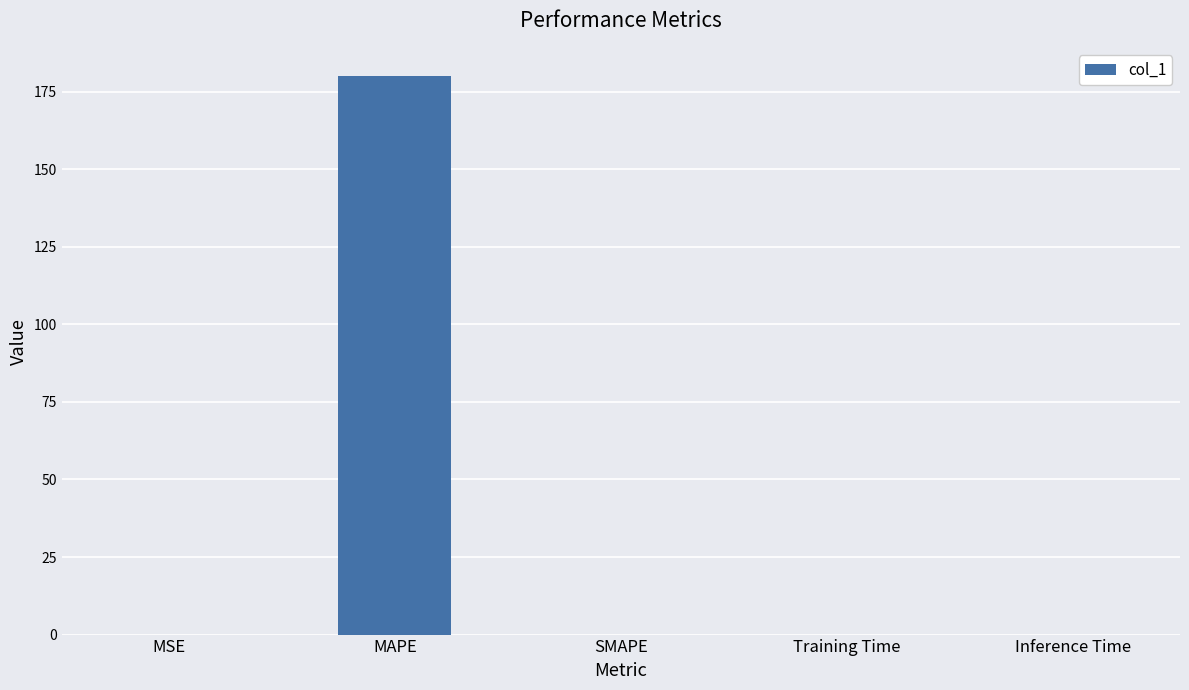

What is the greatest value displayed?

180.2